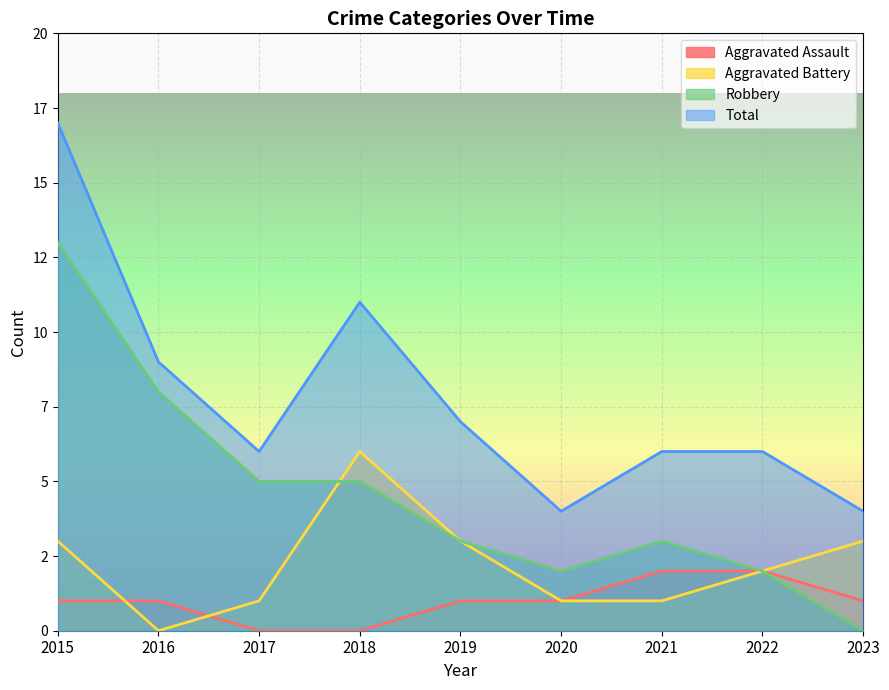

What is the sum of all Aggravated Battery values?

20